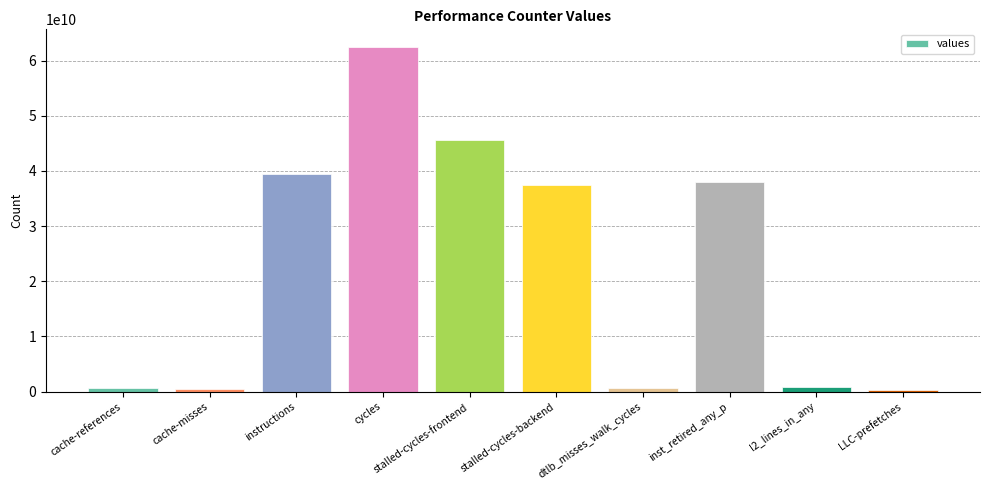

What is the label of the 6th bar from the left?

stalled-cycles-backend